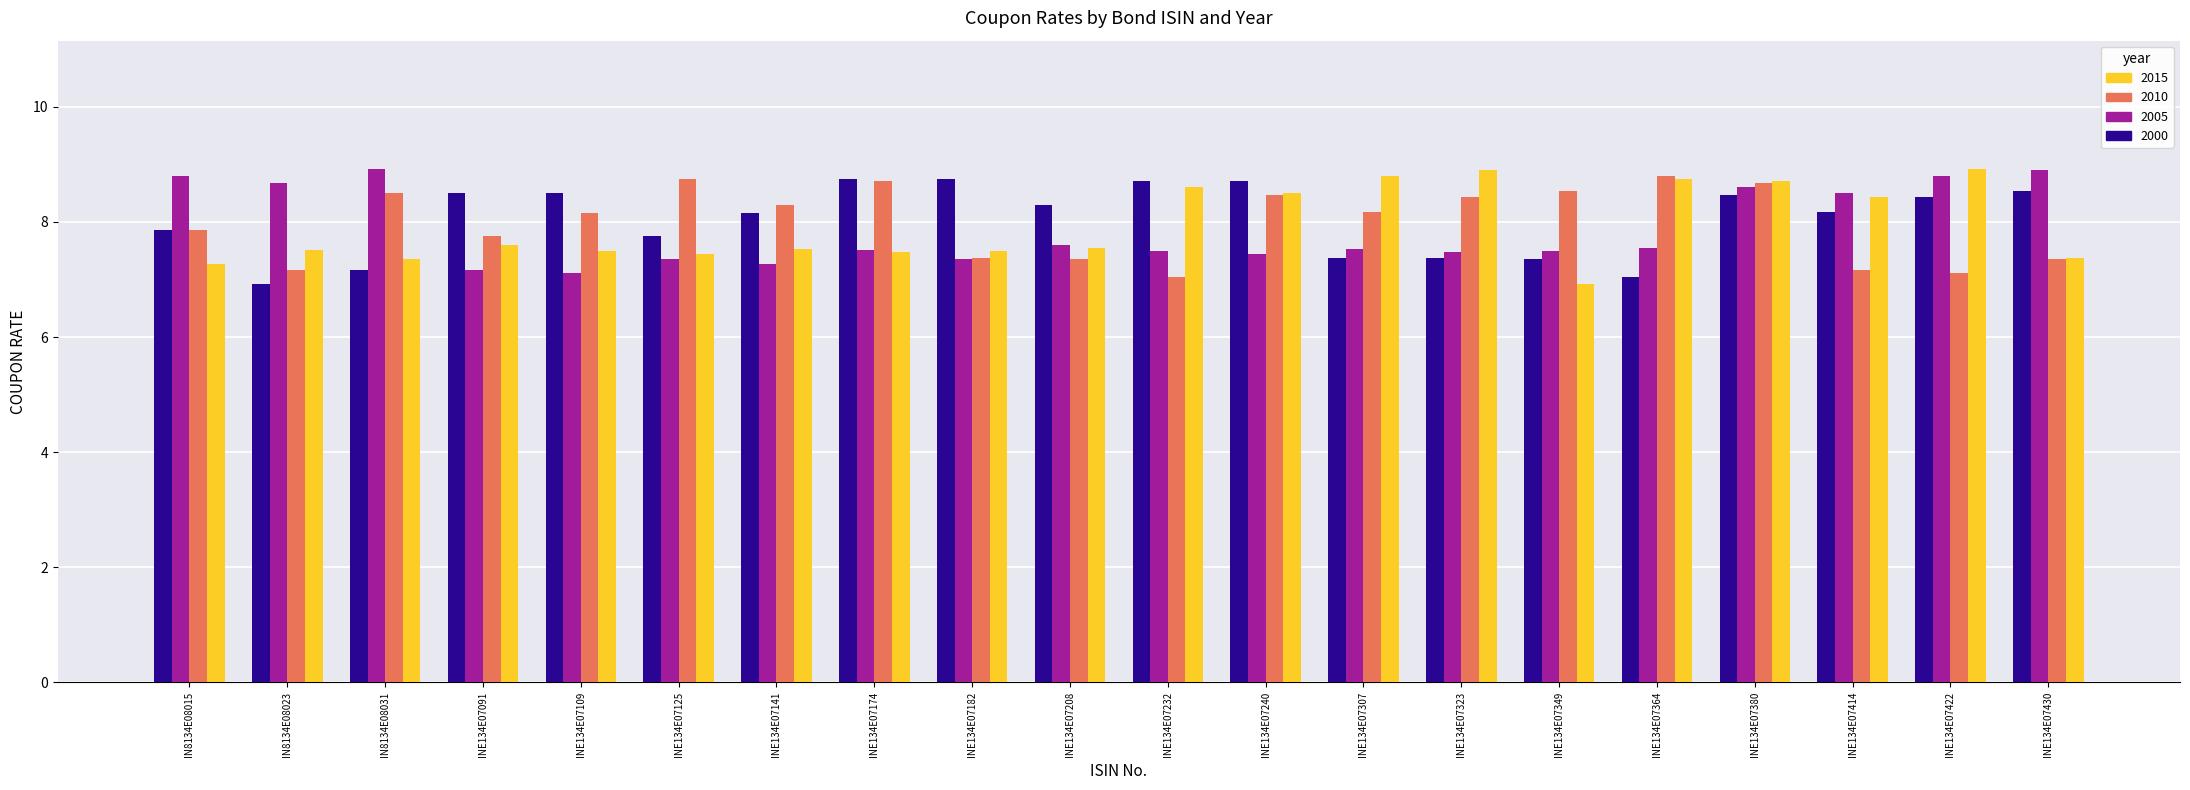

At which label does 2015 reach its minimum?

INE134E07349